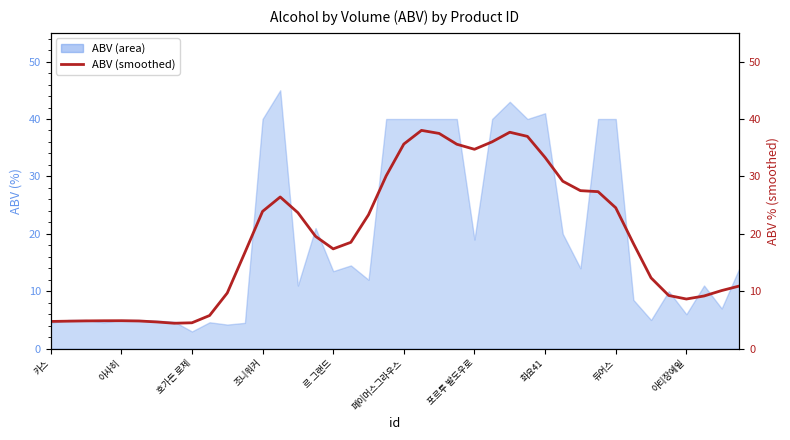

Is it true that the value at 아티장에일 is 3.2?

False